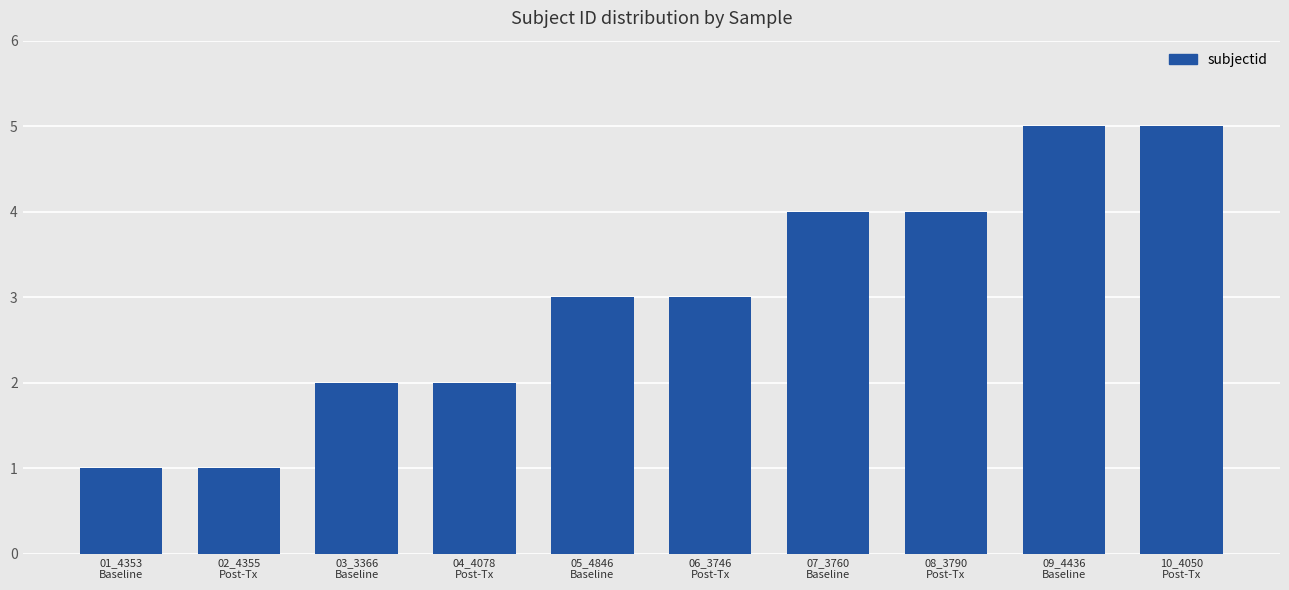

What is the label of the 3rd bar from the right?

08_3790
Post-Tx